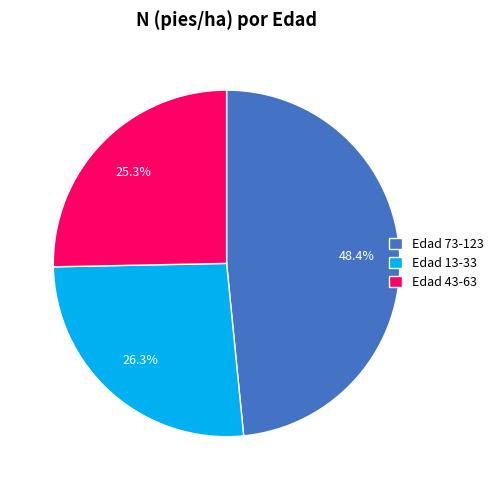

Rank the categories by value from lowest to highest.

Edad 43-63, Edad 13-33, Edad 73-123